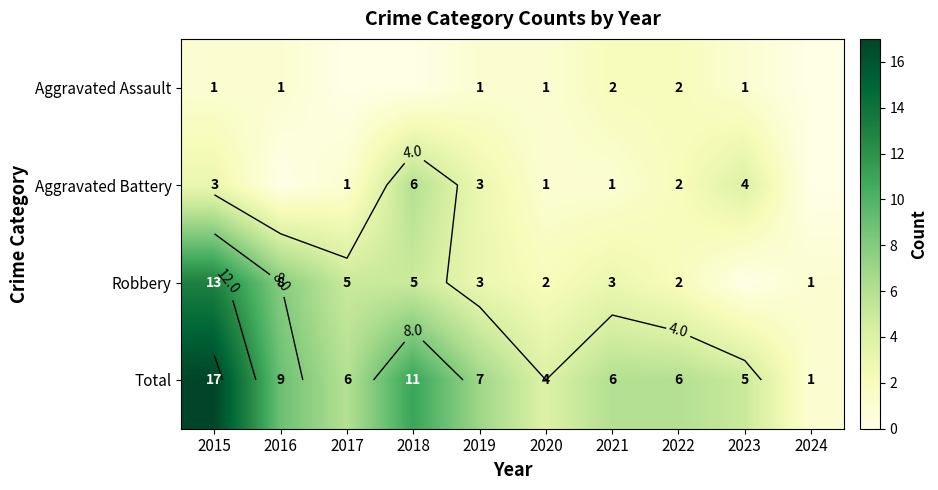

How many data points in Aggravated Assault are above 1?

2